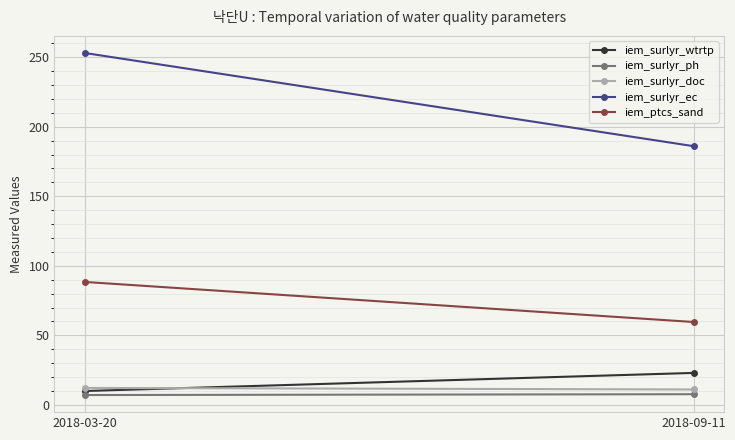

At which label does iem_ptcs_sand first exceed 88?

2018-03-20